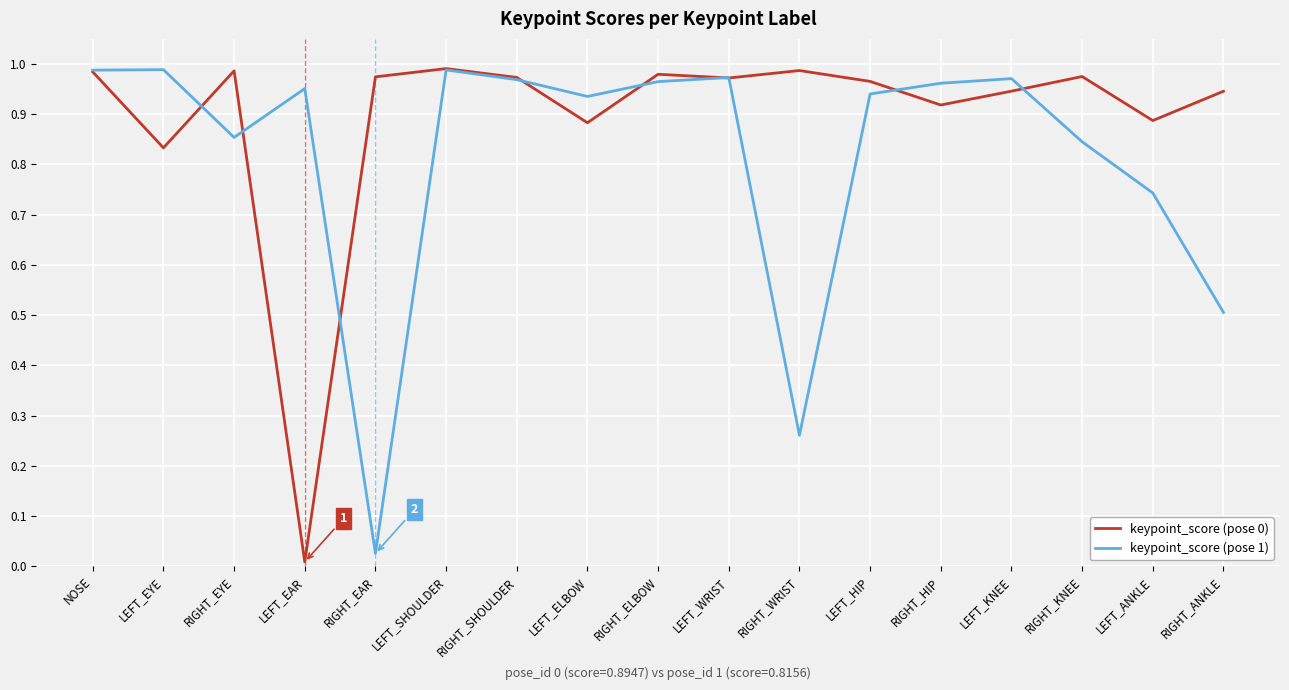

How many lines are shown in the chart?

2